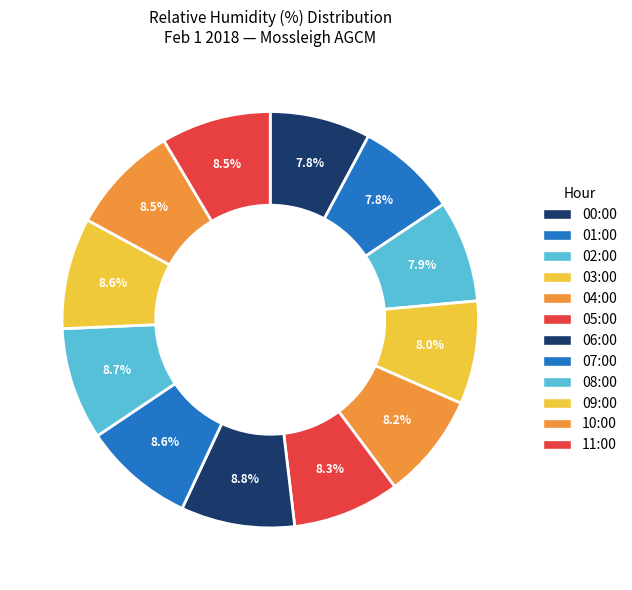

Count the number of slices in the pie.

12